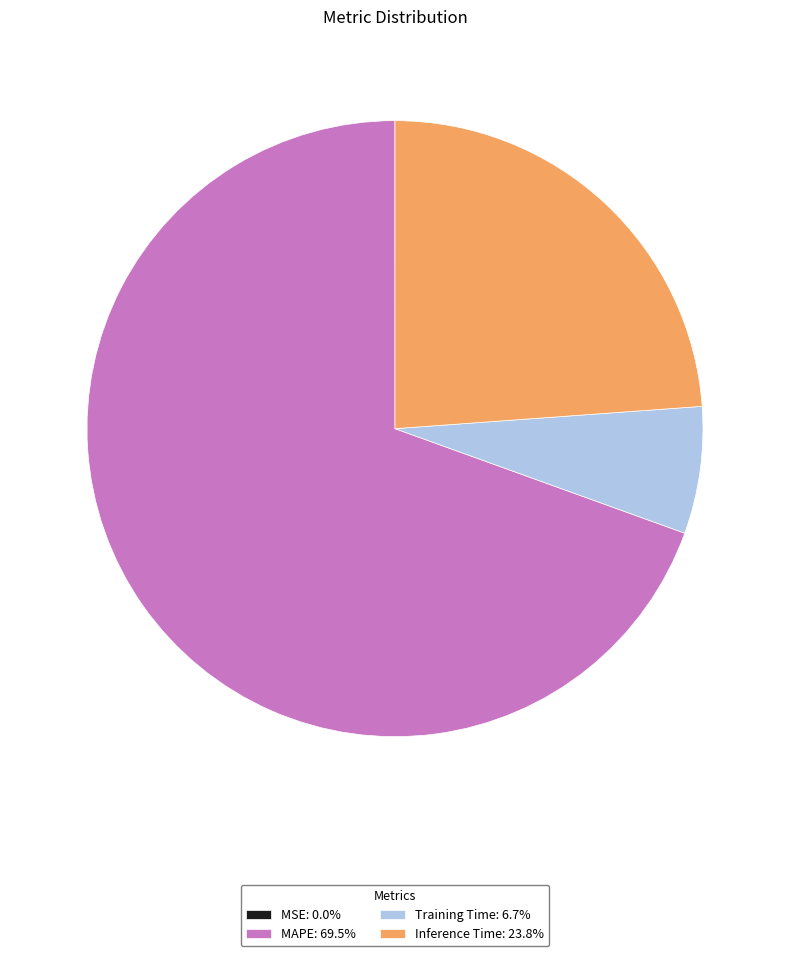

Does MAPE: 69.5% account for over 50% of the chart?

Yes